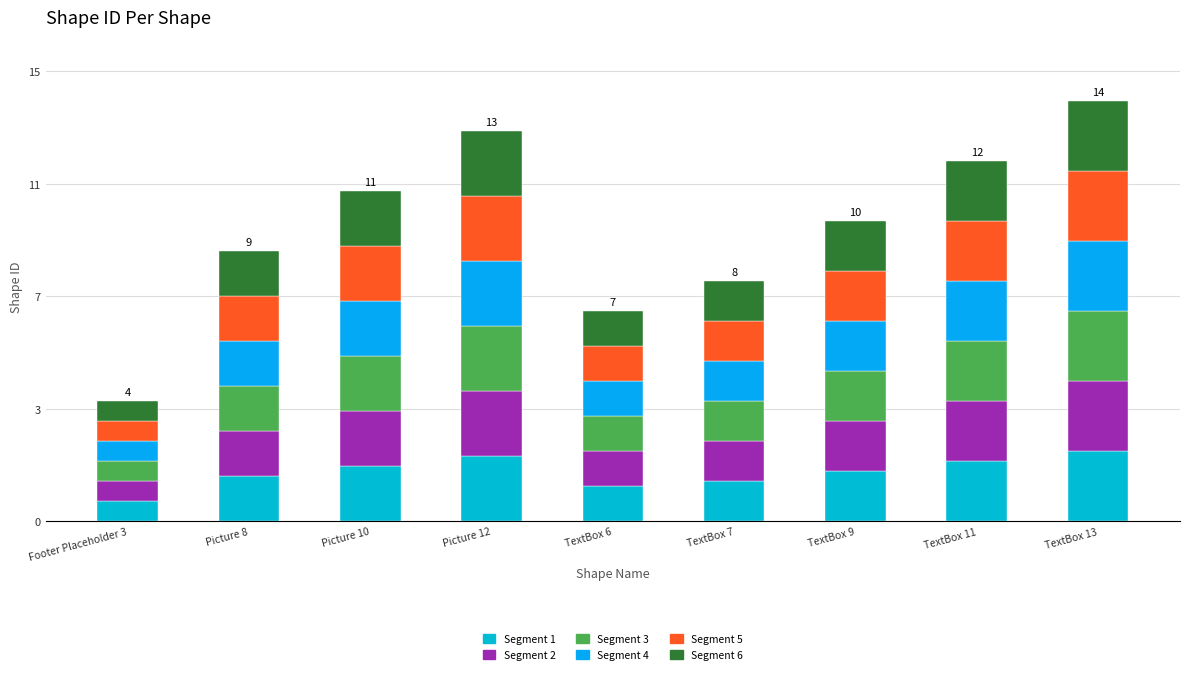

Are the bars grouped side by side (vs. stacked)?

No